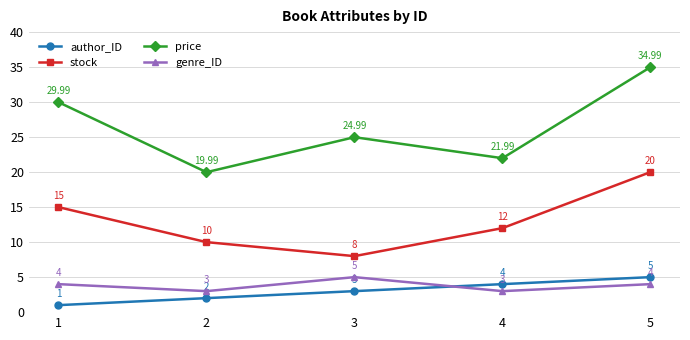

What is the value of the stock point at the 1st from the left?

15.0